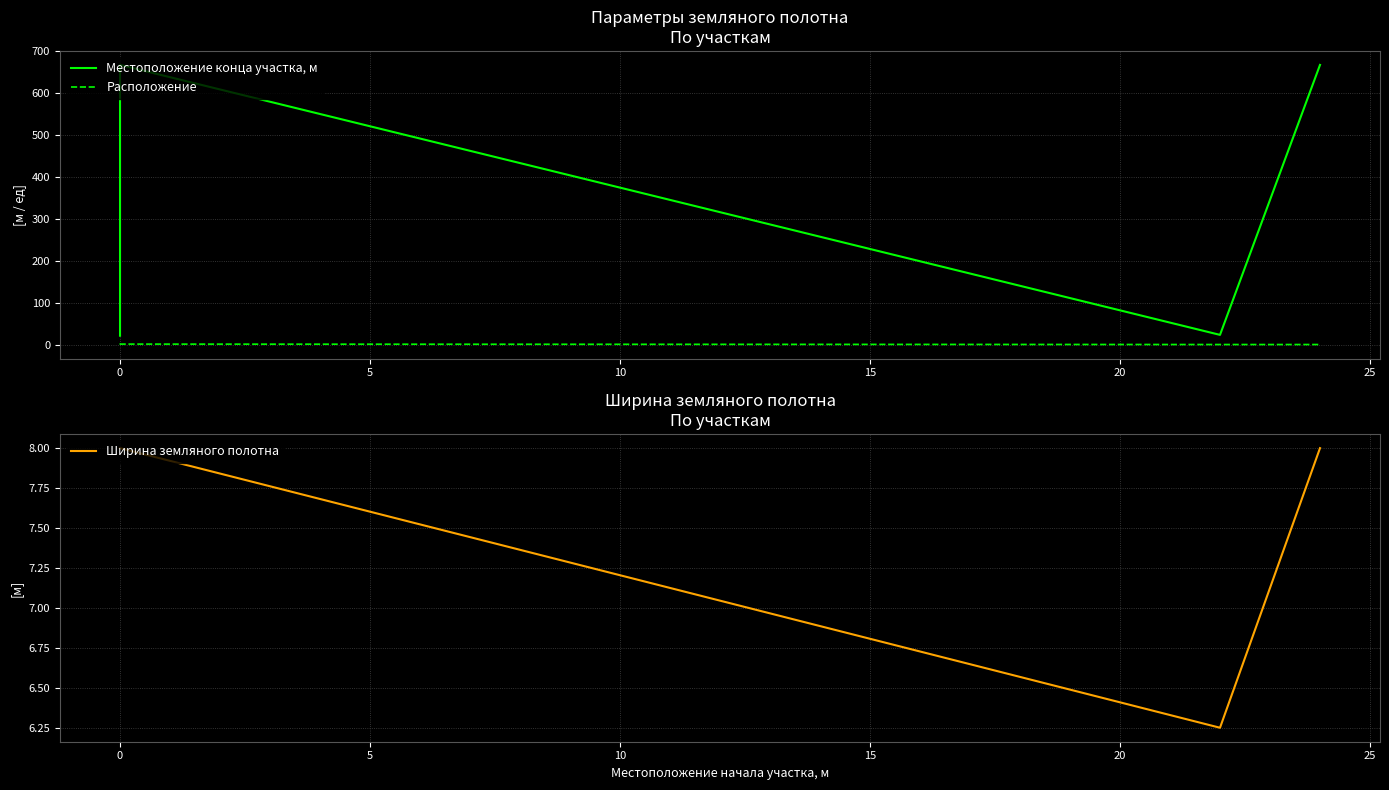

Which series has the widest spread of values?

Местоположение конца участка, м